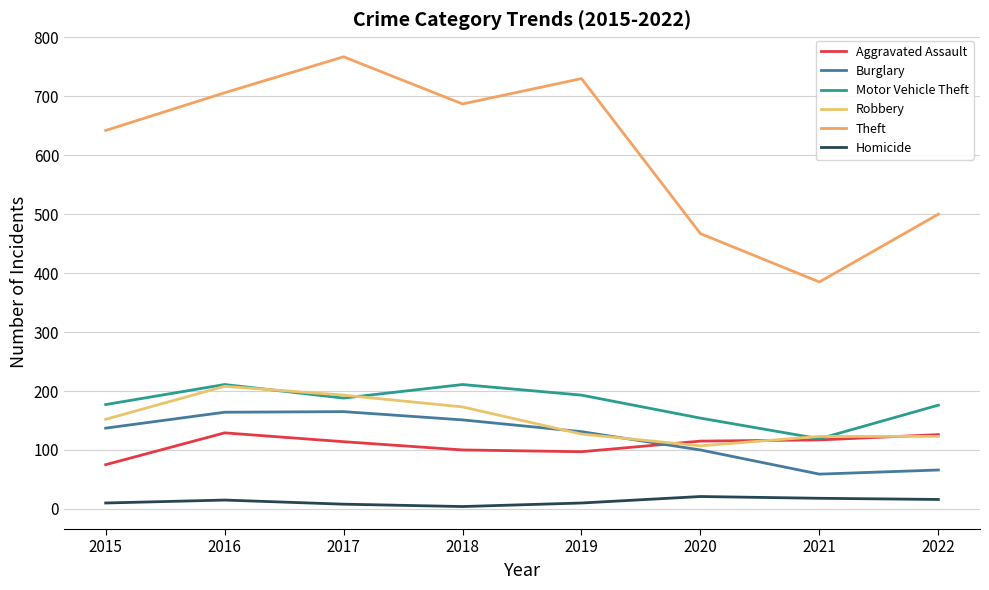

Which series ends up on top after the final intersection of Robbery and Aggravated Assault?

Aggravated Assault